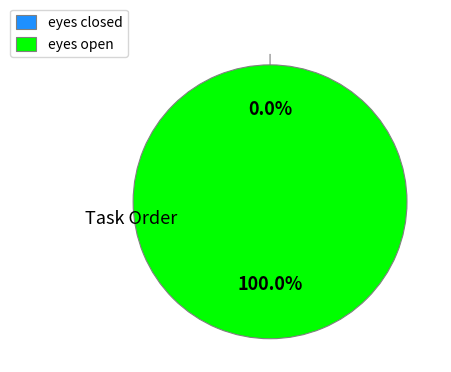

How many slices are in this pie chart?

2